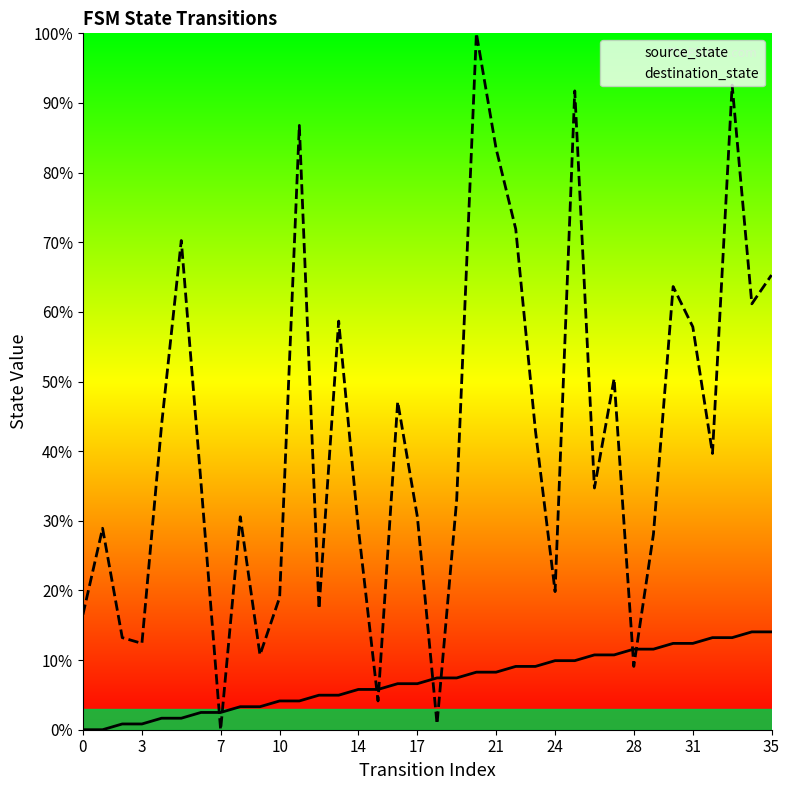

What is the maximum value shown in the chart?

100.0